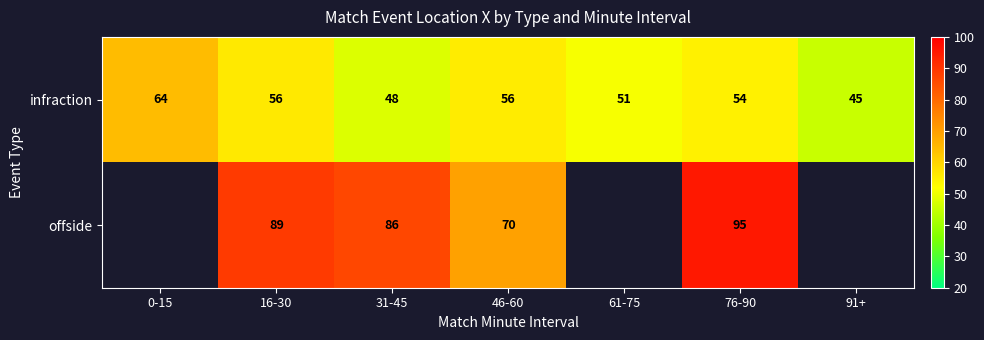

How many values in the infraction series are below 54?

3